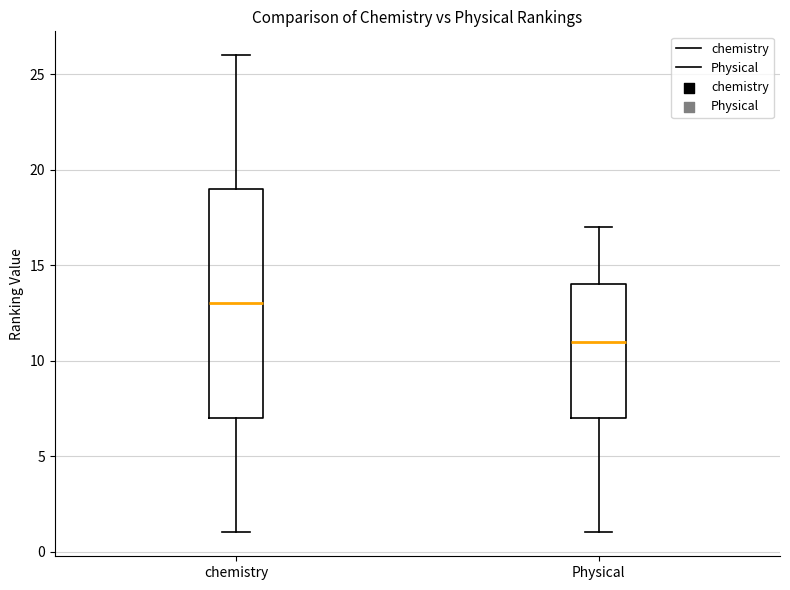

Reading left to right, transcribe this box plot: for each box, give where its median line is, the range the box spans, and where its two whiskers end, as read against the y-axis. The values are not printed on the chart, so give them approximately, as read against the axis.

chemistry: median 13, box 7 to 19, whiskers 1 to 26
Physical: median 11, box 7 to 14, whiskers 1 to 17